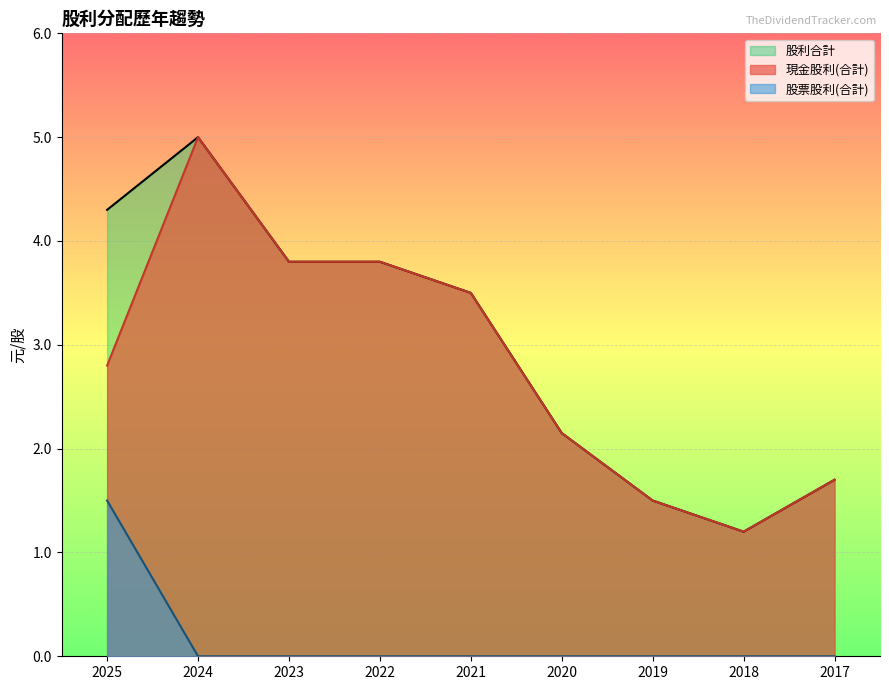

What is the difference between the highest and lowest values at 2017?

1.7